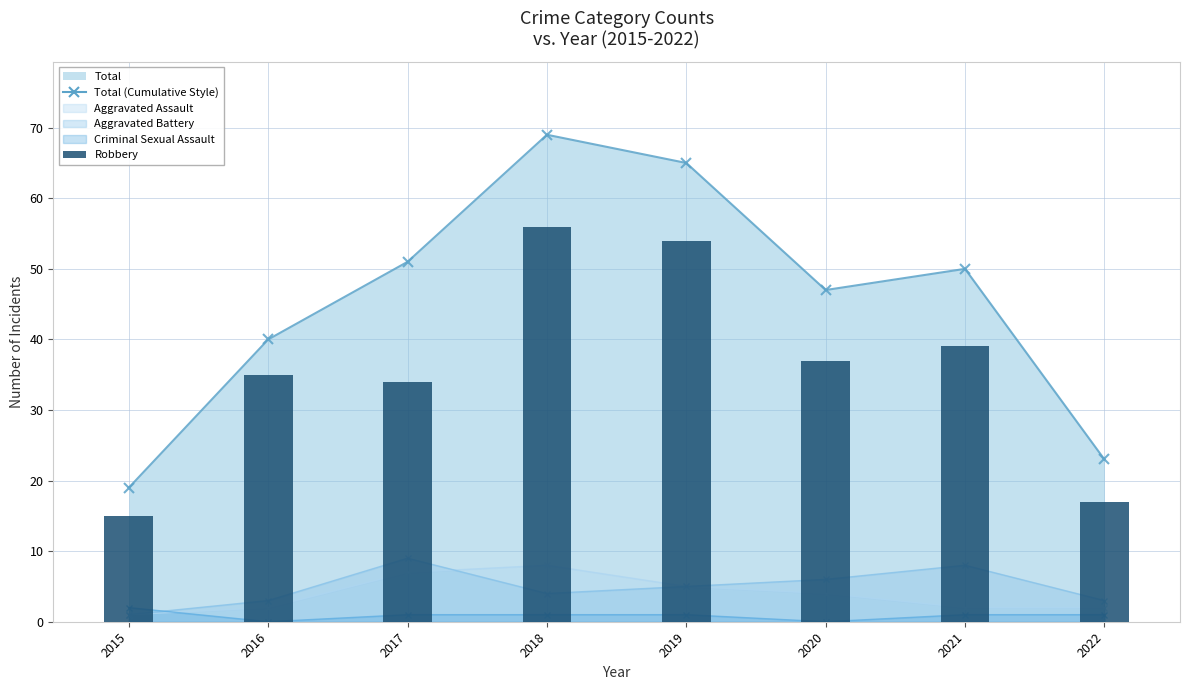

How many values exceed 37?

3